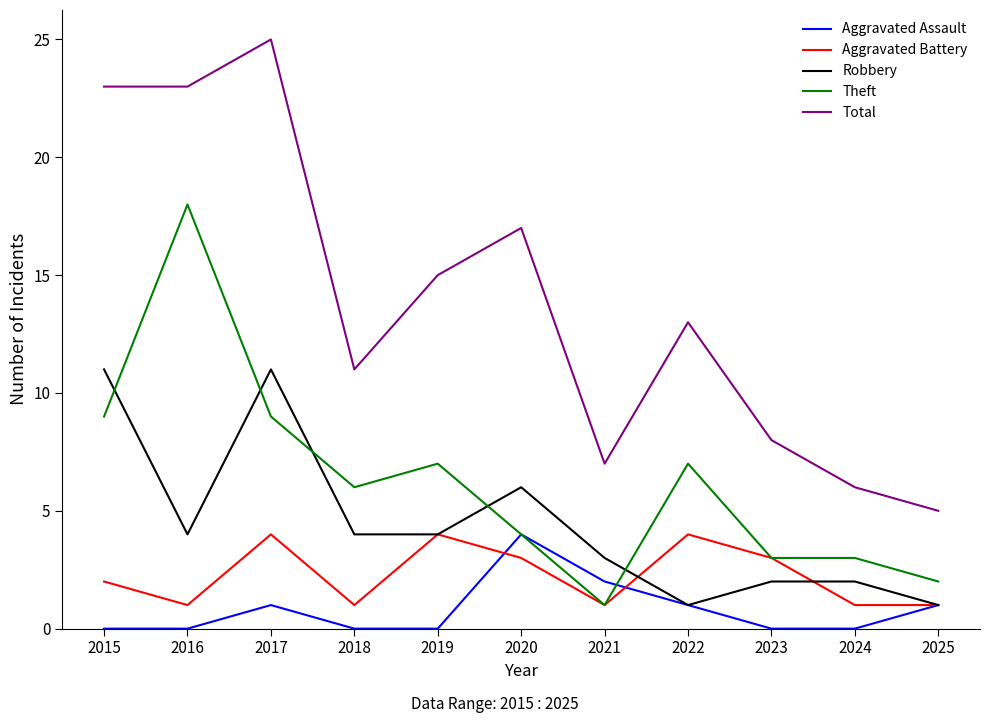

Which category has the highest value in the Theft series?

2016